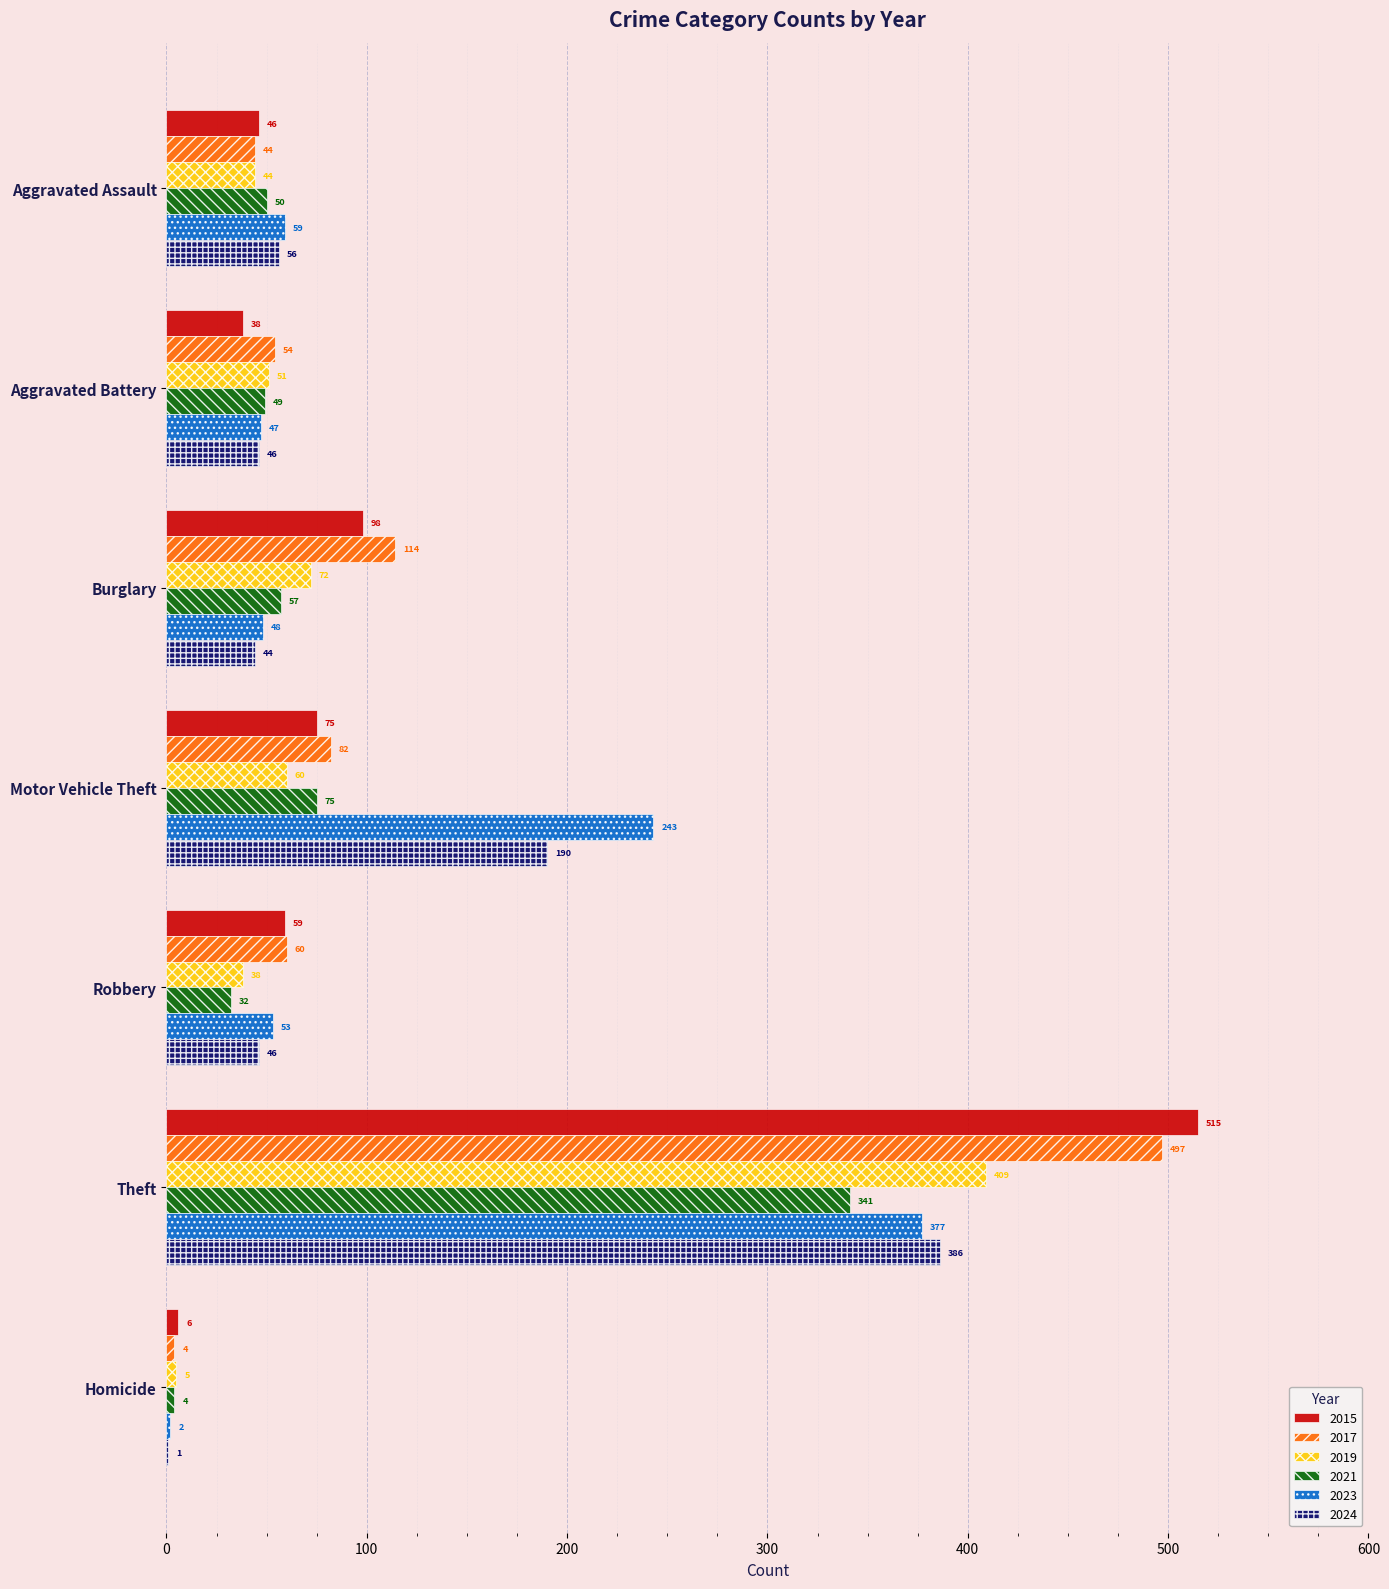

What is the difference between the 2017 values at Robbery and Motor Vehicle Theft?

22